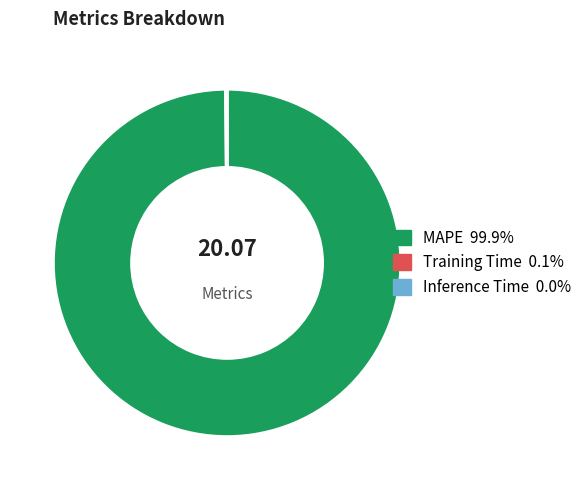

Is MAPE the majority of the pie?

Yes